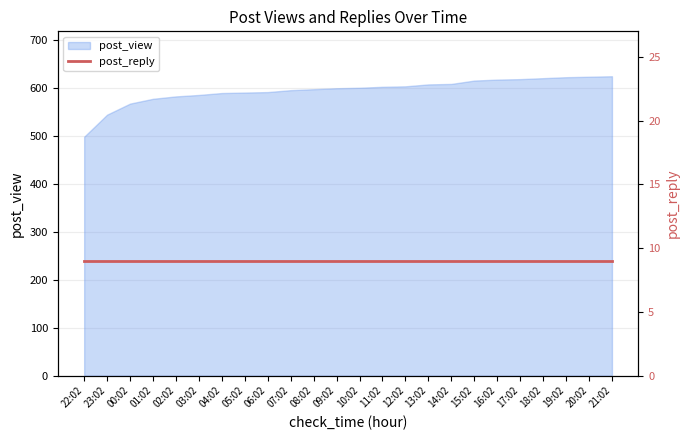

List the labels in order of value, smallest first.

22:02, 23:02, 00:02, 01:02, 02:02, 03:02, 04:02, 05:02, 06:02, 07:02, 08:02, 09:02, 10:02, 11:02, 12:02, 13:02, 14:02, 15:02, 16:02, 17:02, 18:02, 19:02, 20:02, 21:02